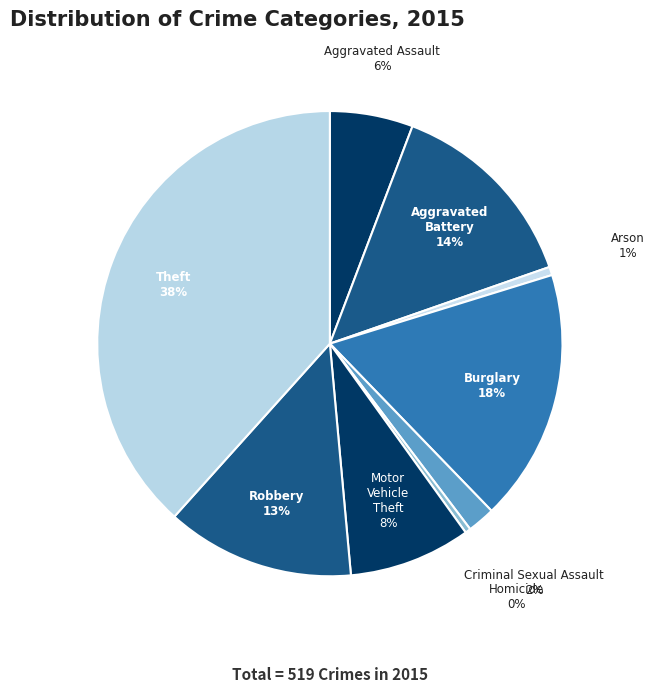

Approximately how many times larger is the value at Criminal Sexual Assault compared to Burglary?

0.1